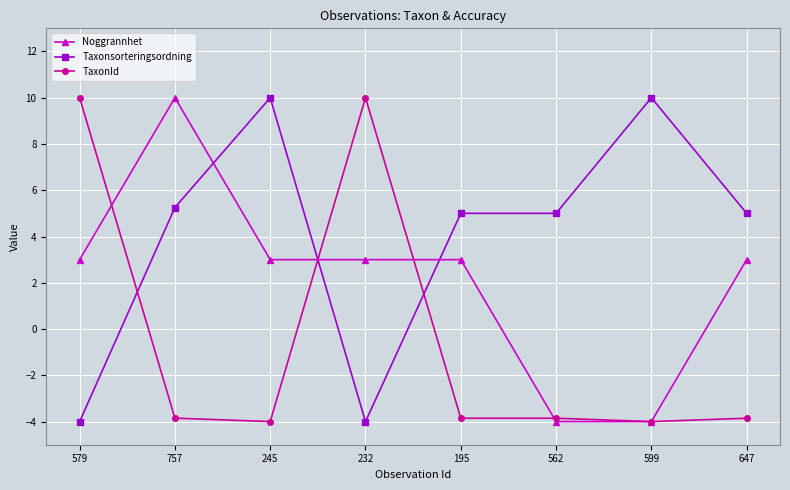

Rank the series at 647 from highest to lowest value.

Taxonsorteringsordning, Noggrannhet, TaxonId